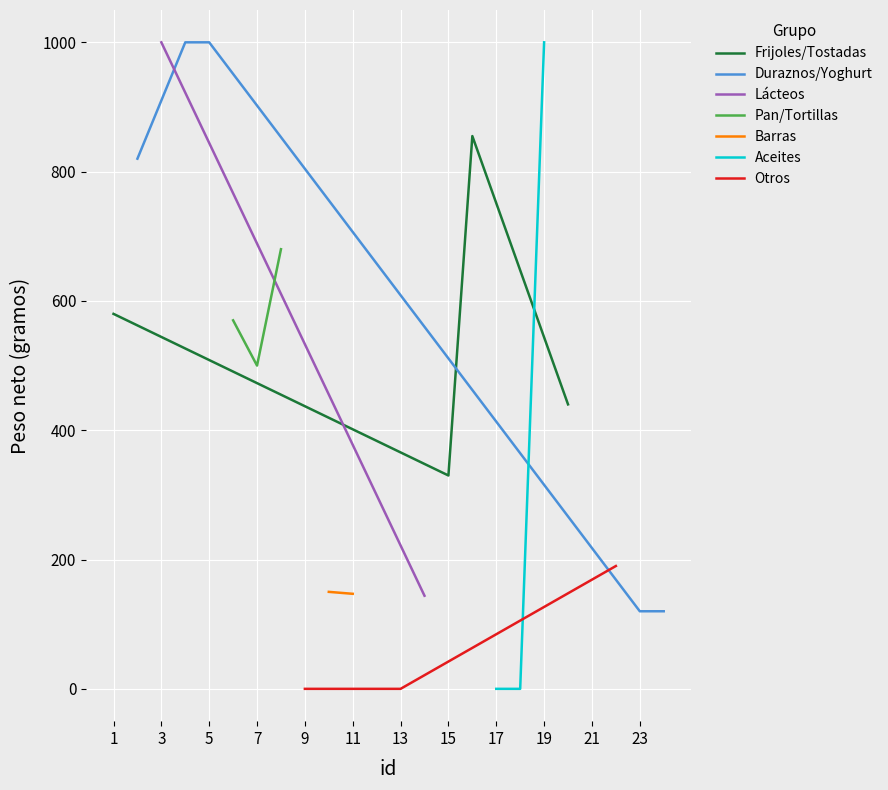

Where is the first local minimum?

7